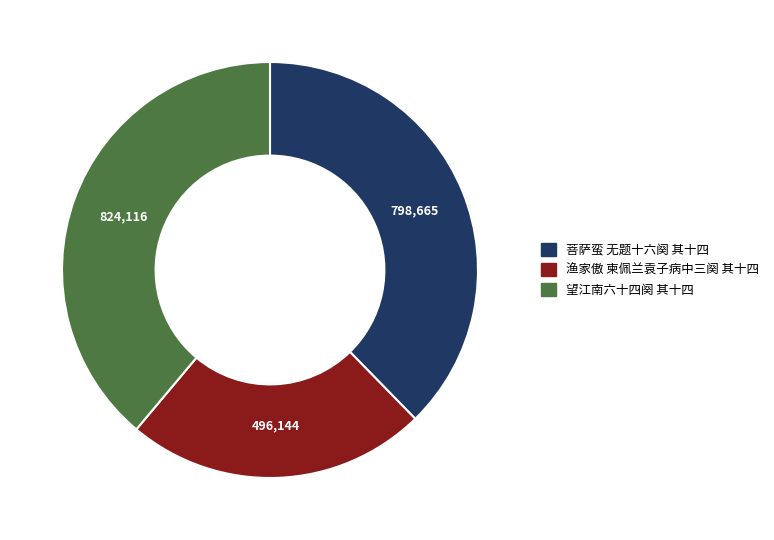

Is it true that 望江南六十四阕 其十四 is 39% of the pie?

True